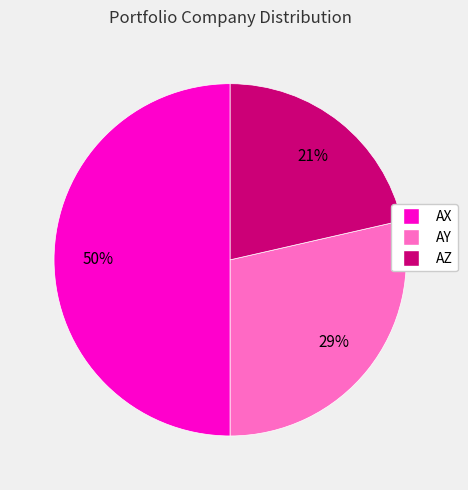

How many slices are in this pie chart?

3